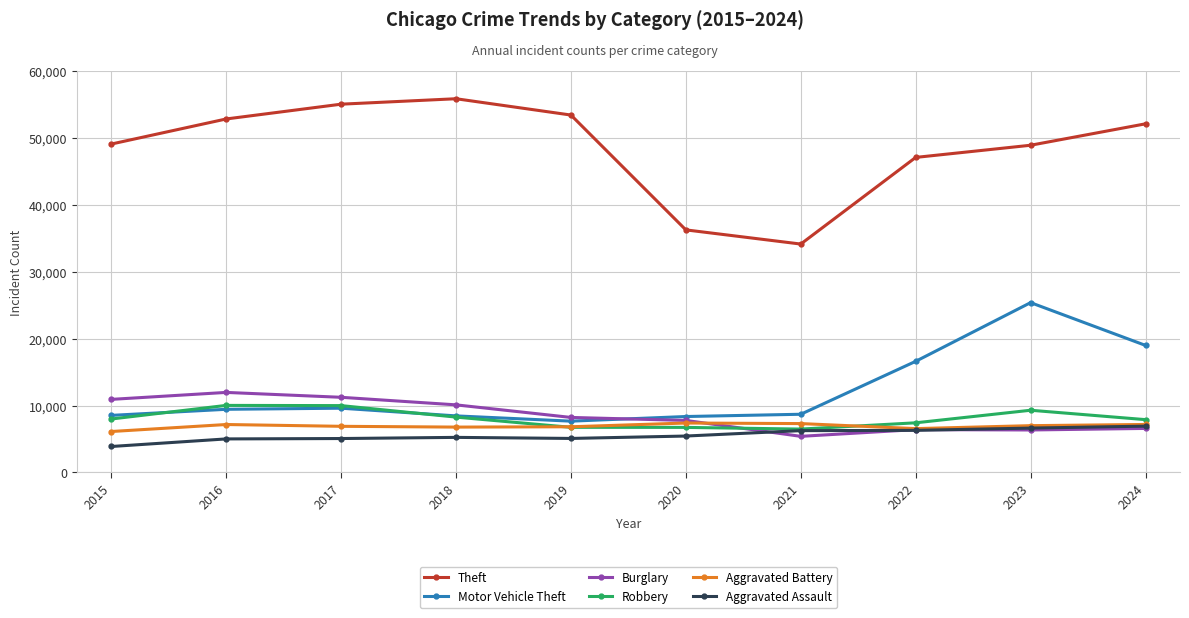

At which category does the chart reach its minimum across all series?

2015